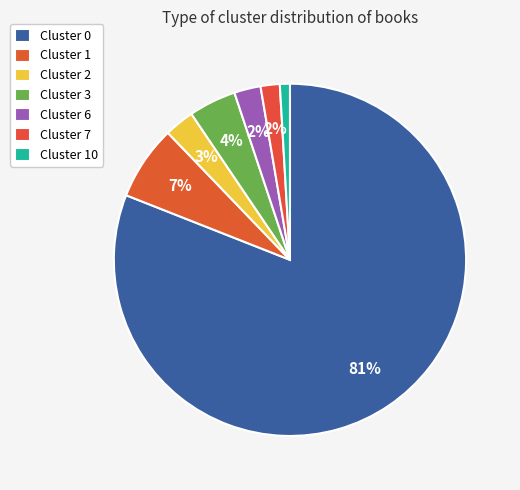

What is the largest slice in the pie chart?

Cluster 0